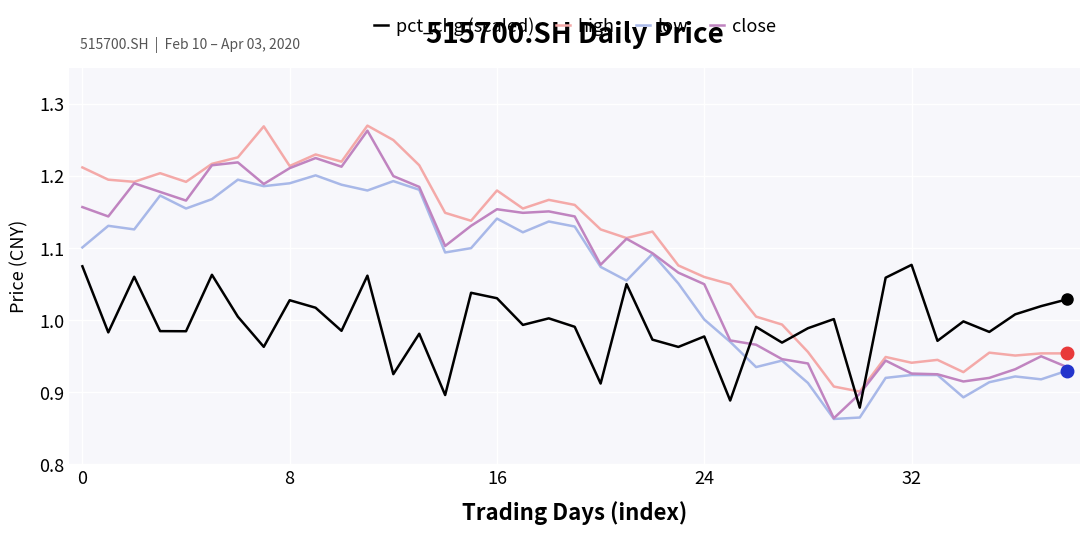

Which series has the largest total across all categories?

high